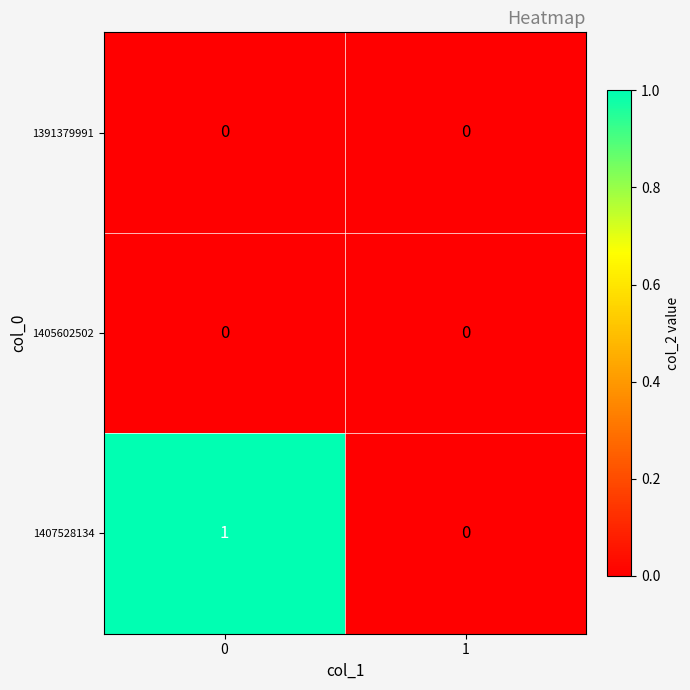

Which series has the largest total across all categories?

1407528134